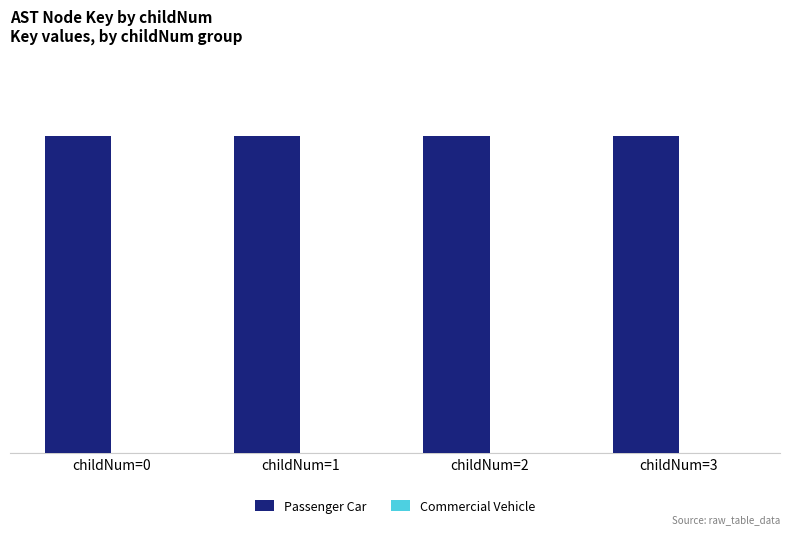

Which has a higher value, childNum=1 or childNum=2?

childNum=2